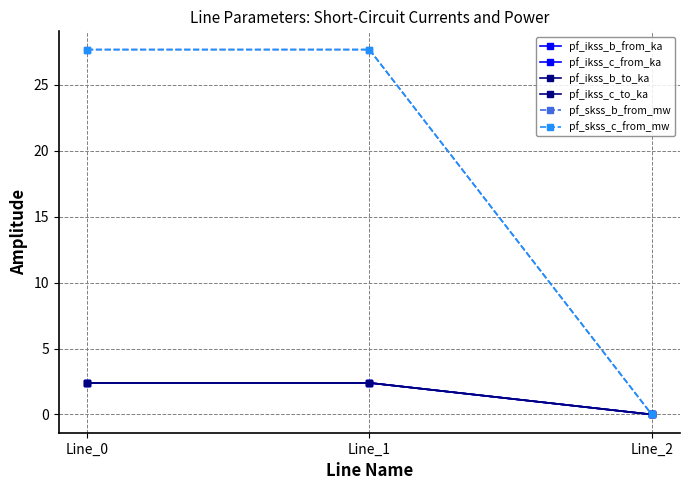

What is the difference between the second highest and minimum values in the pf_ikss_c_from_ka series?

2.4